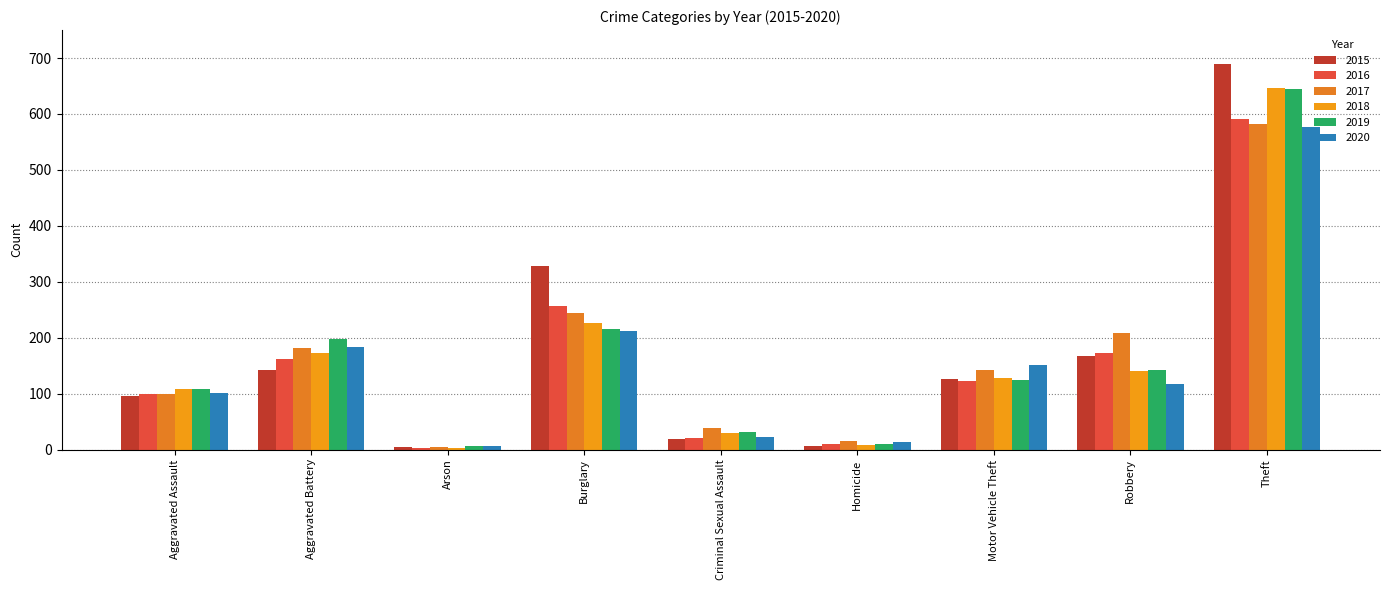

Reading right to left, extract all data points from this chart.

2015: 690	168	126	7	18	329	4	143	95
2016: 591	172	123	9	21	257	3	161	99
2017: 582	208	143	16	39	244	5	182	100
2018: 647	140	128	8	29	227	3	173	109
2019: 645	143	125	9	31	215	6	197	108
2020: 577	118	151	14	23	212	6	183	101